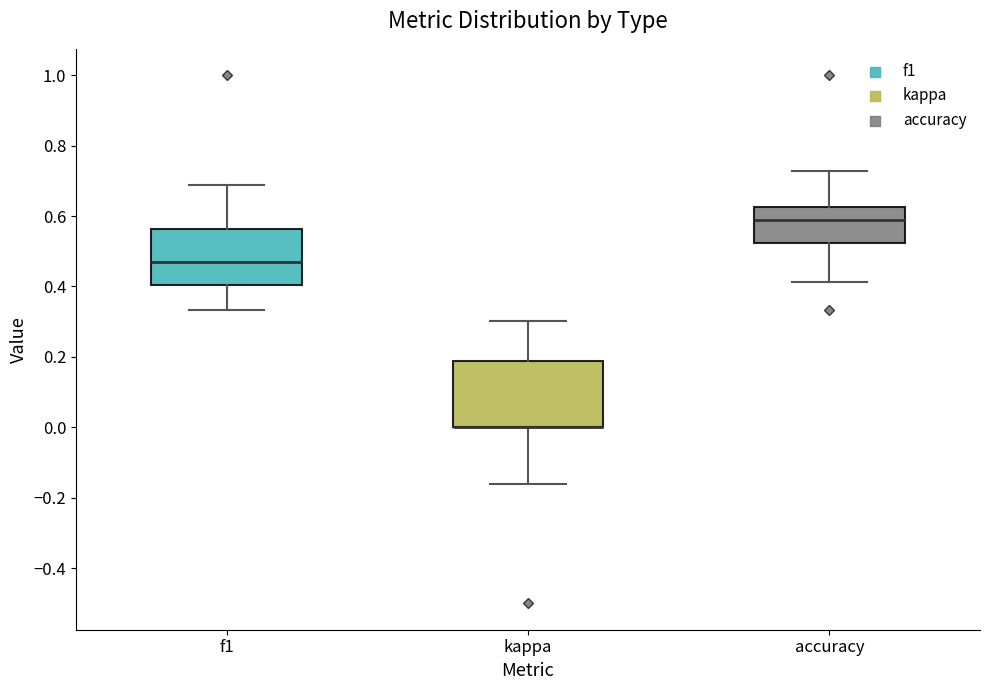

Comparing the boxes themselves (not the whiskers), which one is the tallest?

kappa